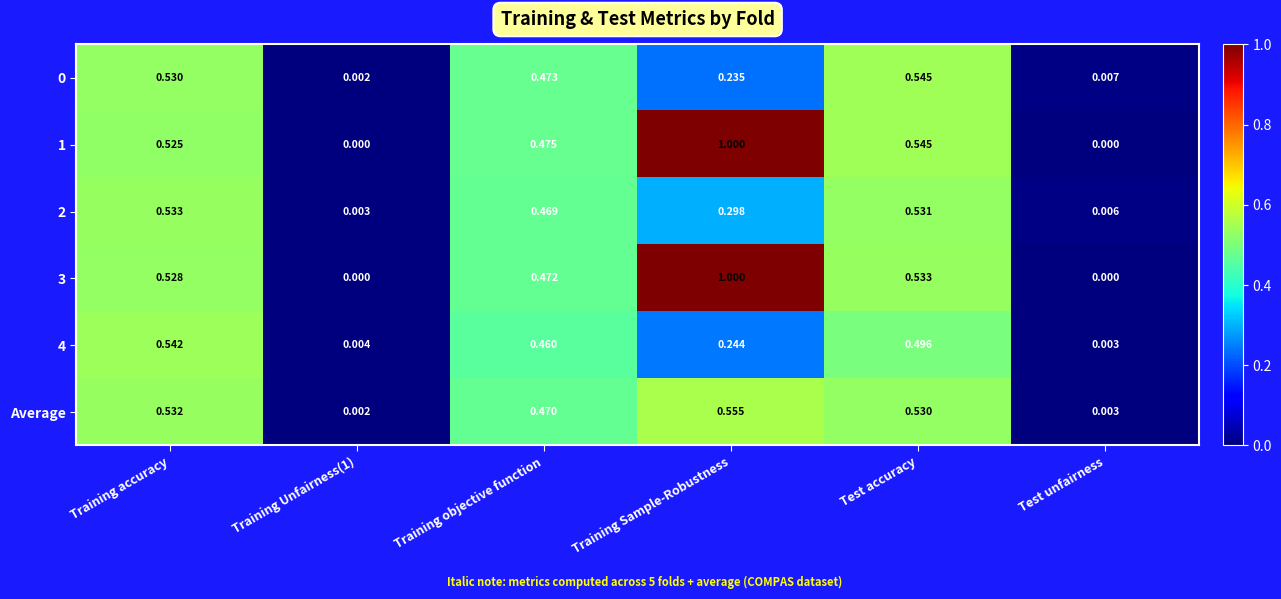

At which category is the sum across all series the highest?

Training Sample-Robustness